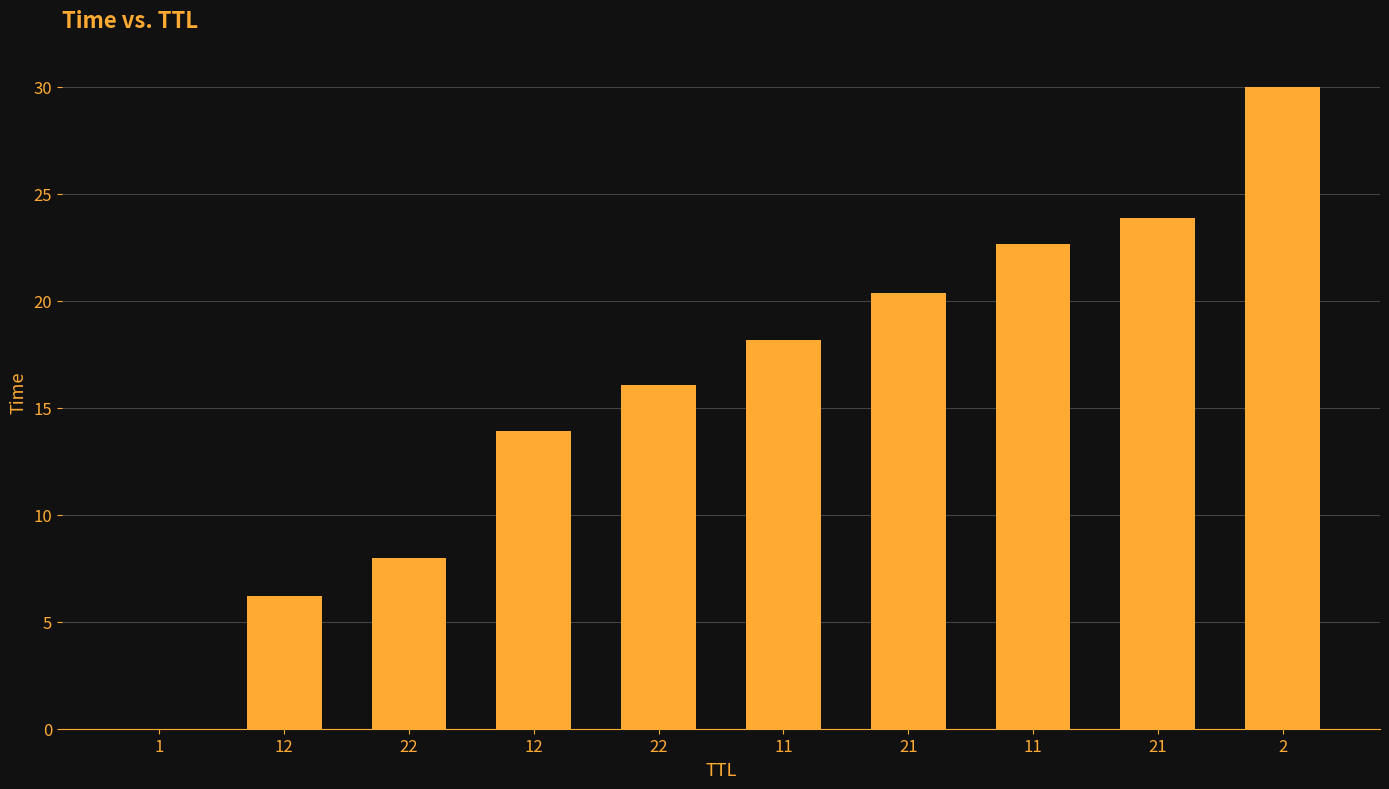

Is it true that the value at 1 is 0.0?

True